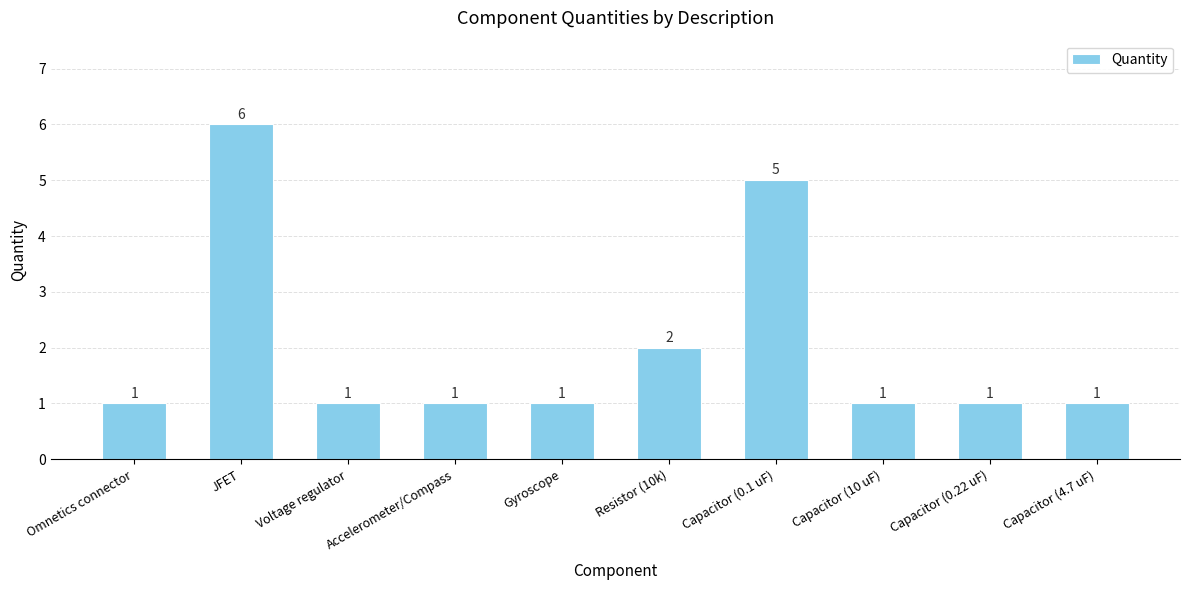

What is the change in value from Resistor (10k) to Capacitor (0.22 uF)?

-1